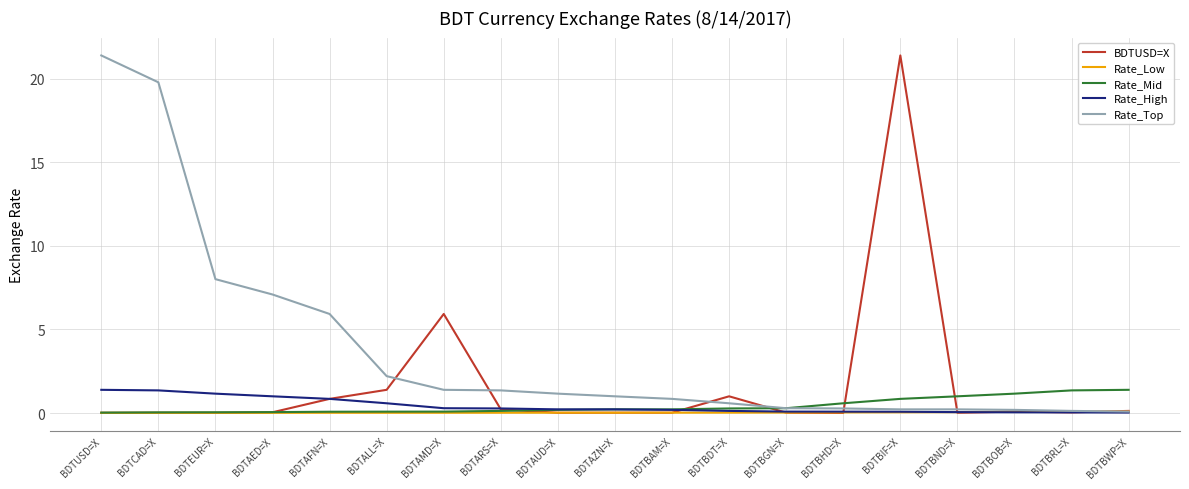

Which series has the largest total across all categories?

Rate_Top